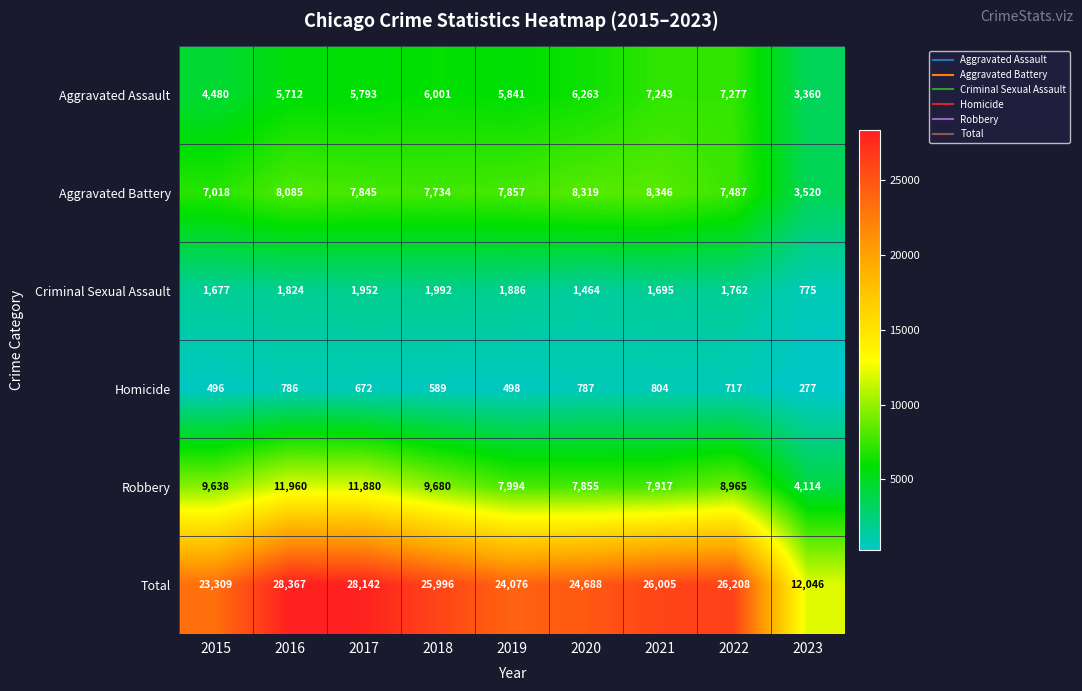

What is the difference between the maximum and minimum values in the Aggravated Battery series?

4826